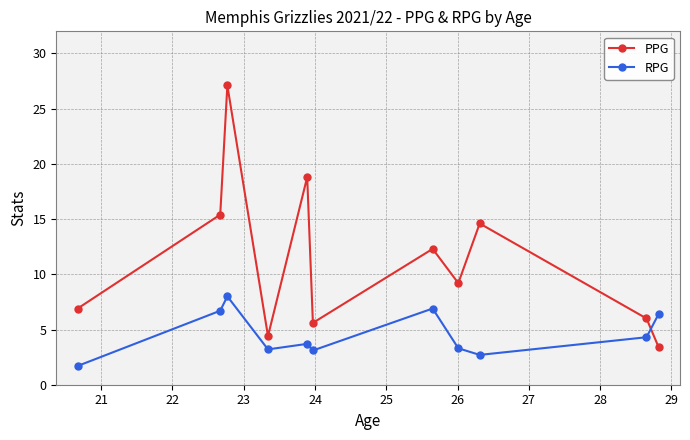

What is the maximum value for RPG?

8.0